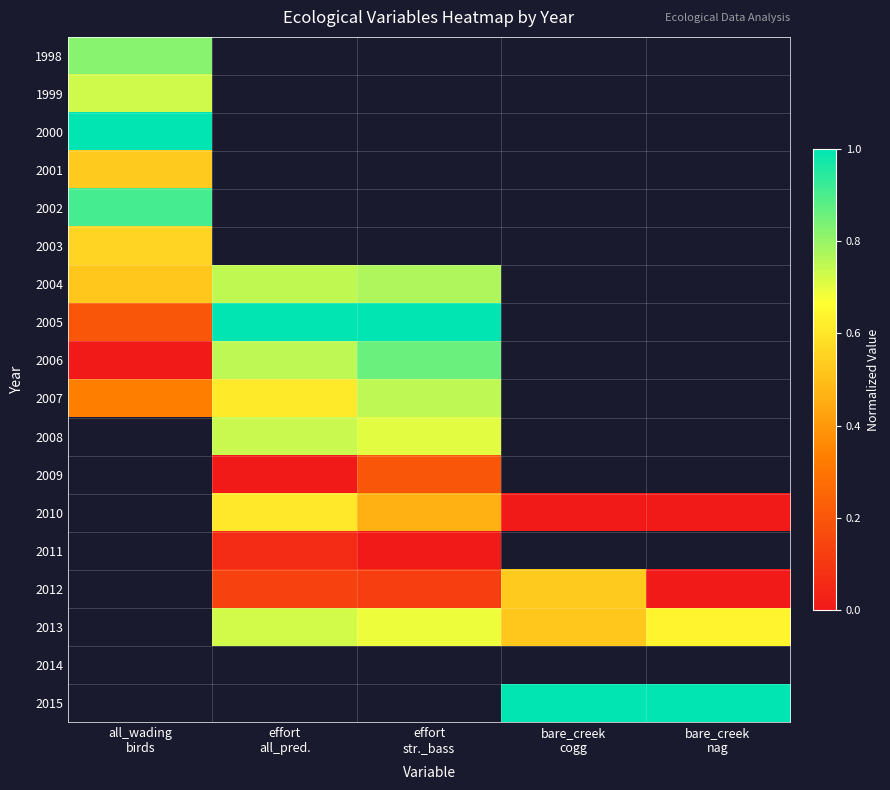

Between all_wading
birds and effort
str._bass, which is larger?

effort
str._bass